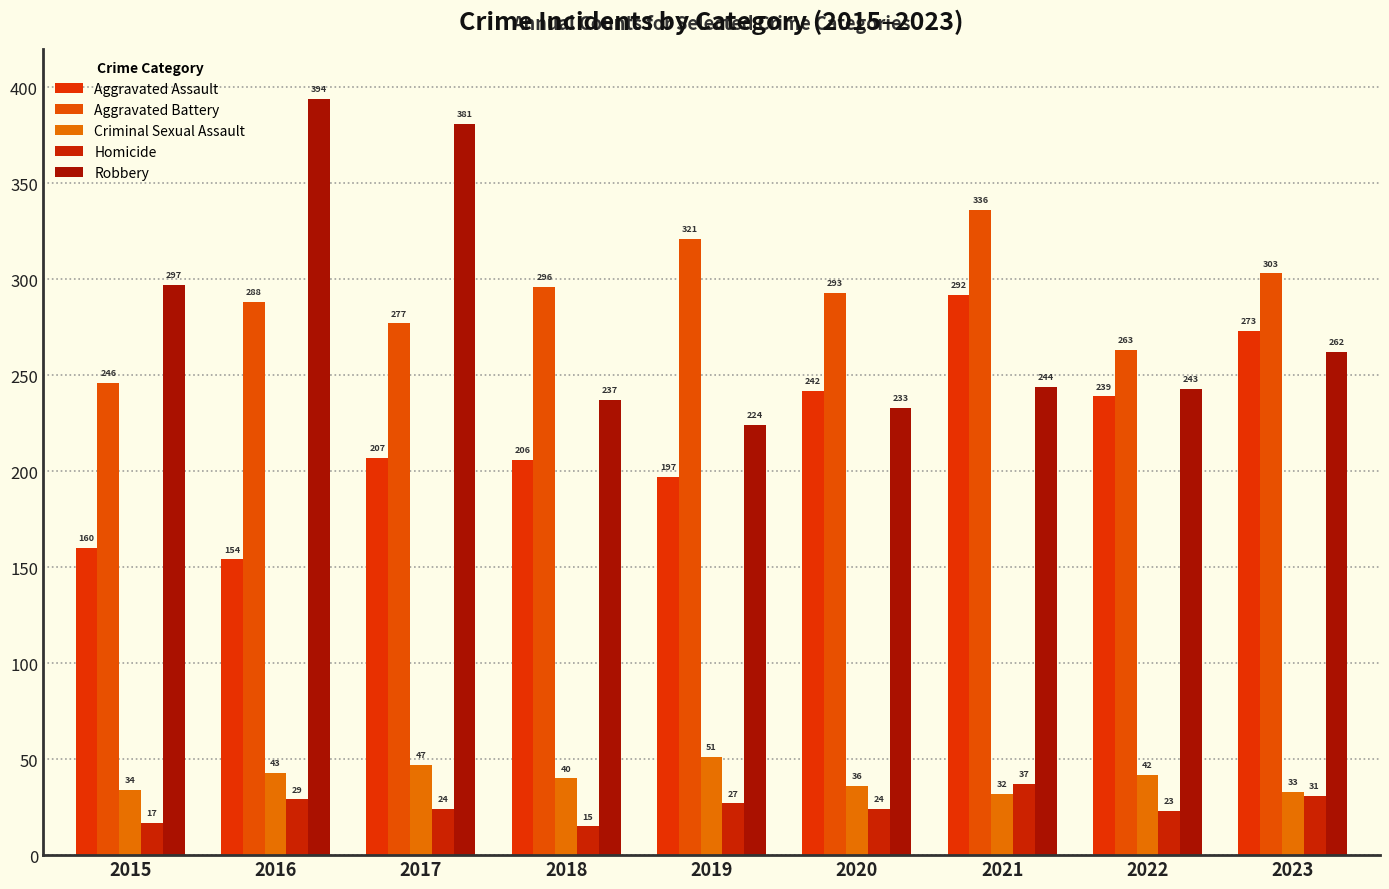

Between 2015 and 2023, which series saw the biggest shift?

Aggravated Assault